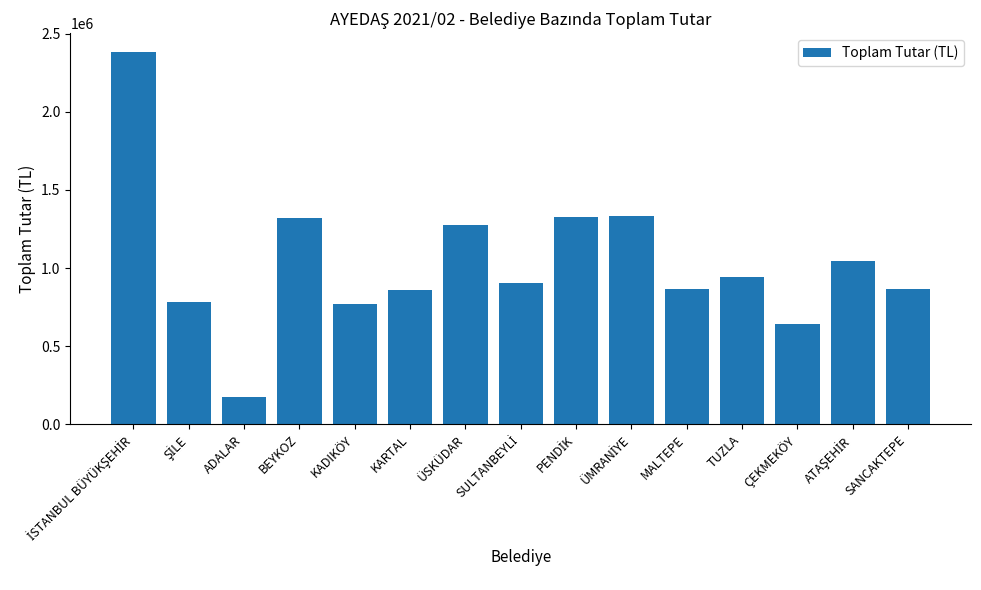

What is the sum of all values?

15485446.5